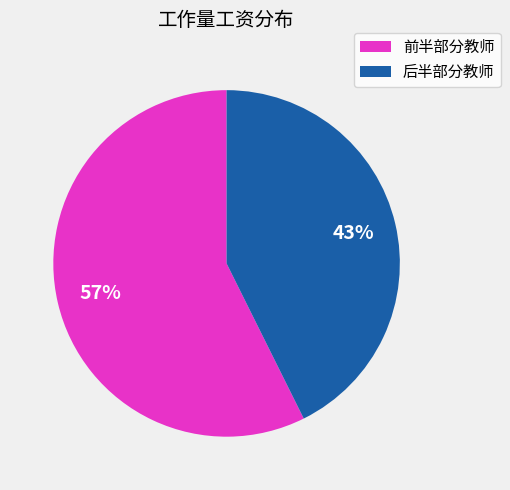

How many segments does this pie chart have?

2